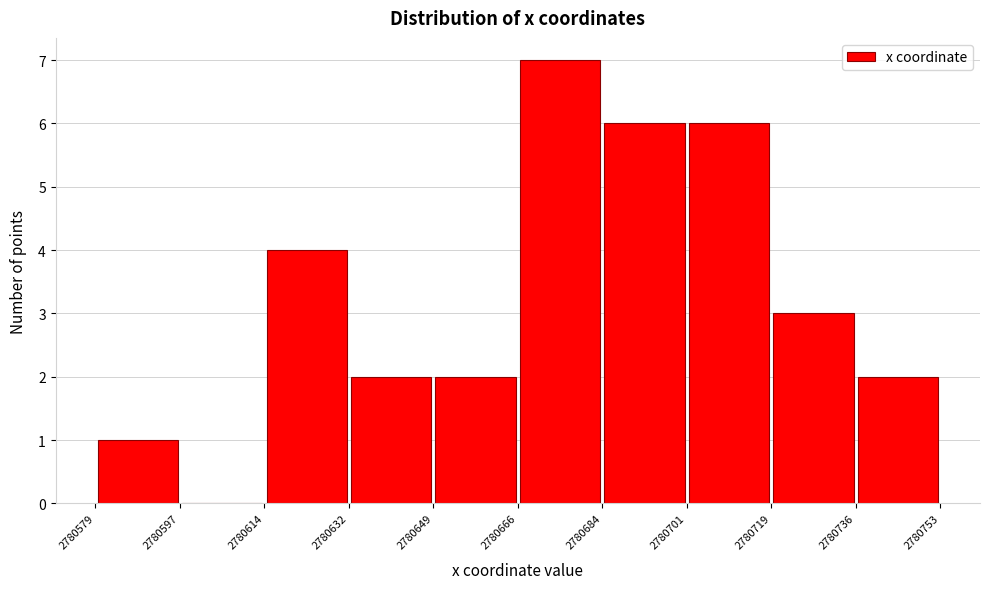

Reading left to right, transcribe this chart: for each bar, give the range it covers on the x-axis and its height. The values are not printed on the chart, so give them approximately, as read against the axis.

2780579 to 2780597: 1
2780597 to 2780614: 0
2780614 to 2780632: 4
2780632 to 2780649: 2
2780649 to 2780666: 2
2780666 to 2780684: 7
2780684 to 2780701: 6
2780701 to 2780719: 6
2780719 to 2780736: 3
2780736 to 2780753: 2